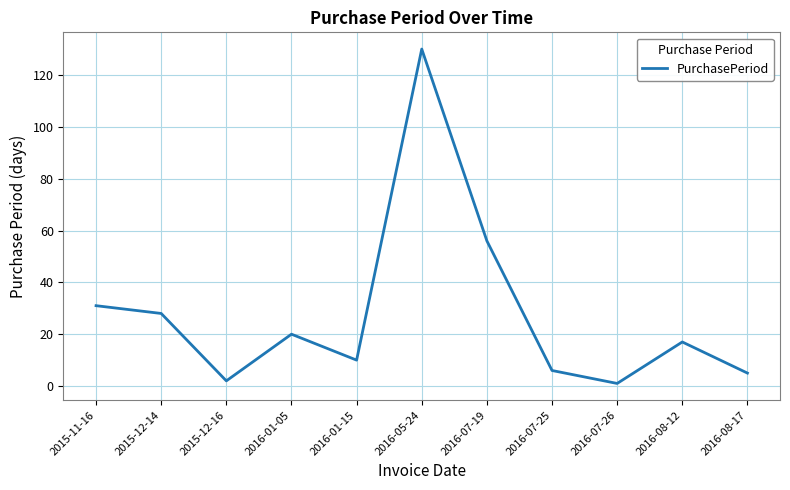

True or false: the data shows 1 at 2016-07-26.

True